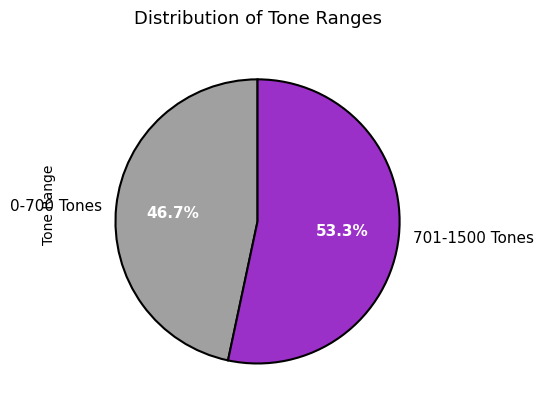

Is the sum of 0-700 Tones and 701-1500 Tones greater than half?

Yes